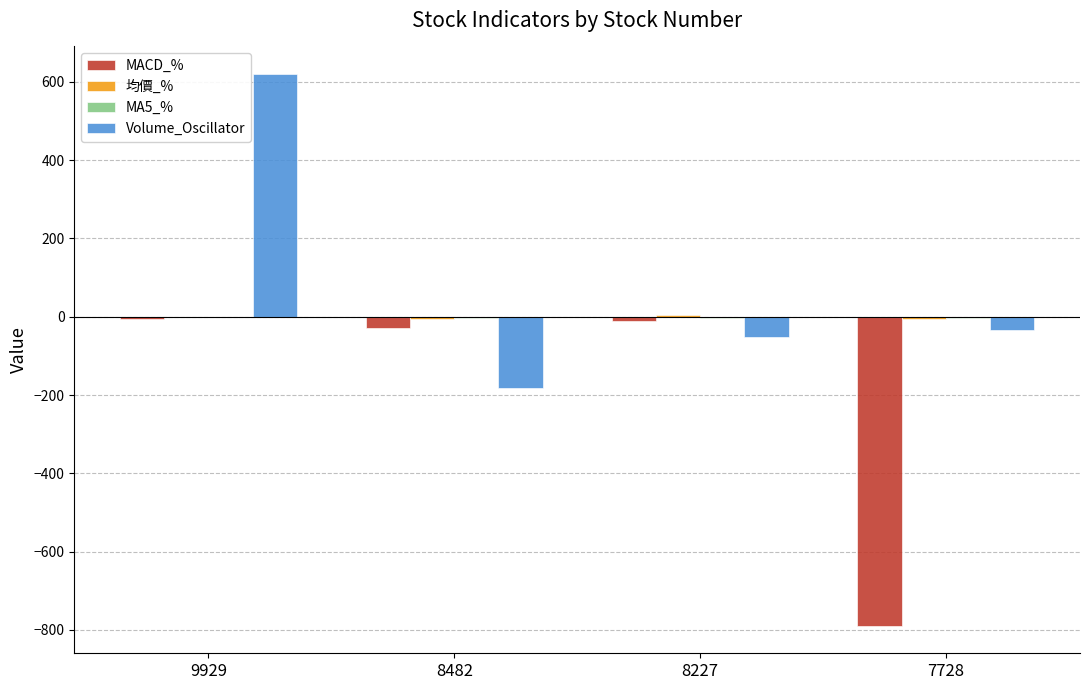

True or false: MACD_% has a value of -12.1 at 8227.

True